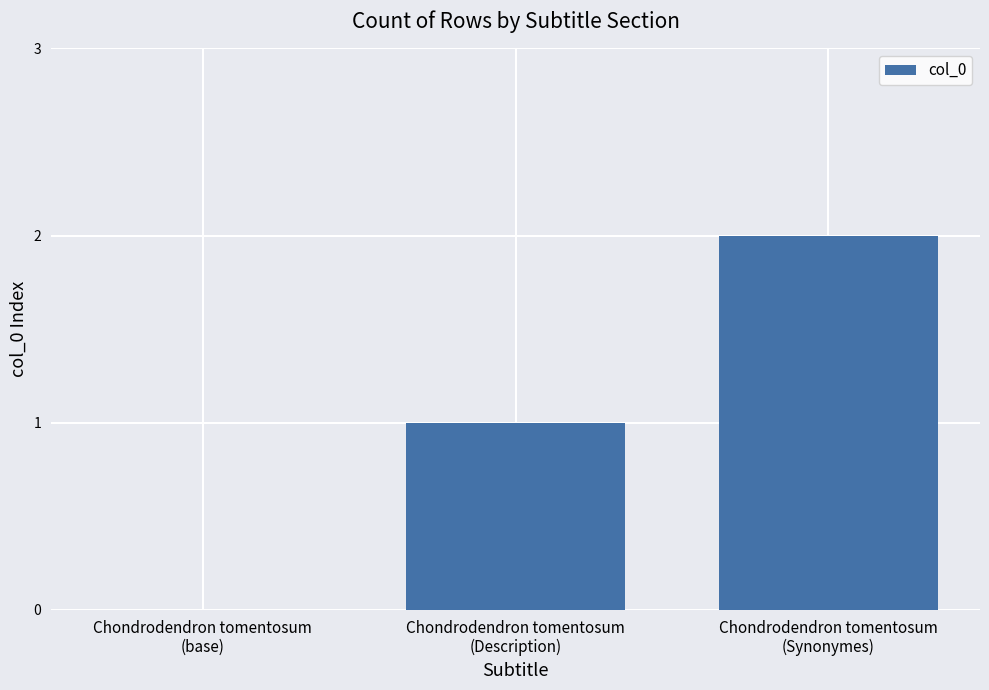

Are the bars horizontal?

No